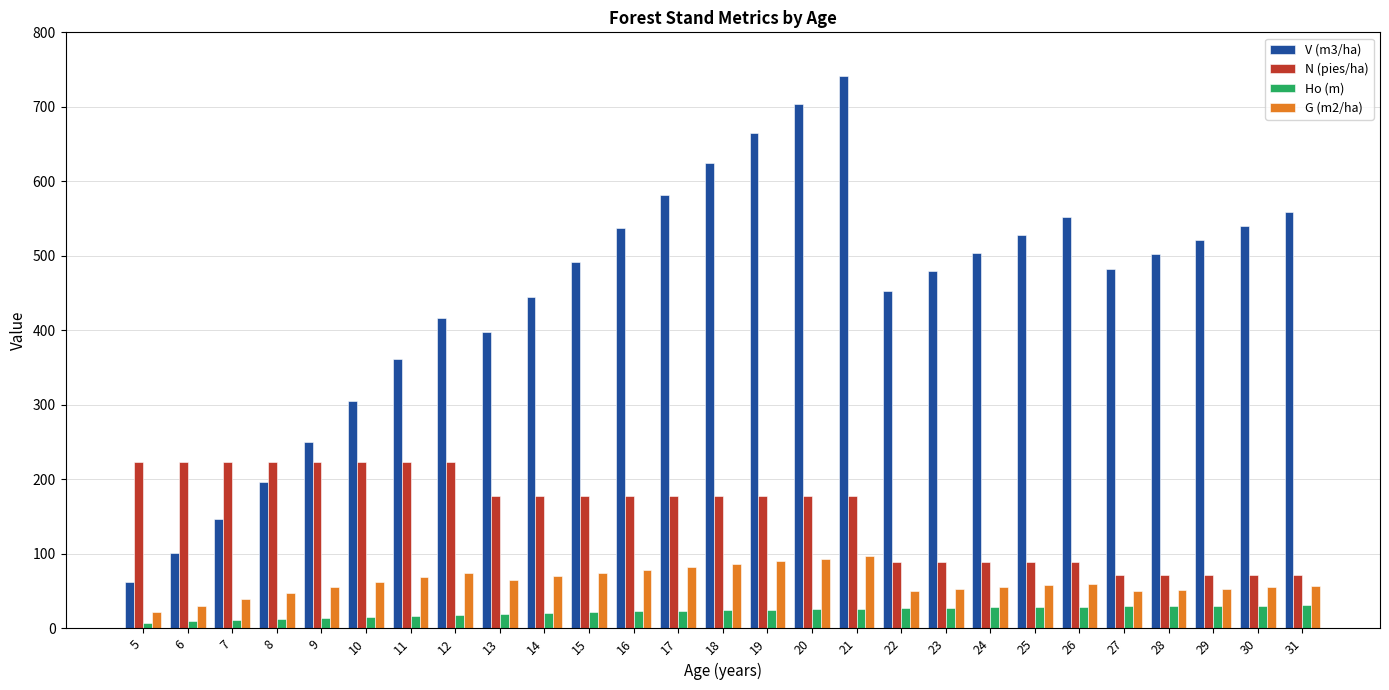

At how many categories does at least one series exceed 325?

21